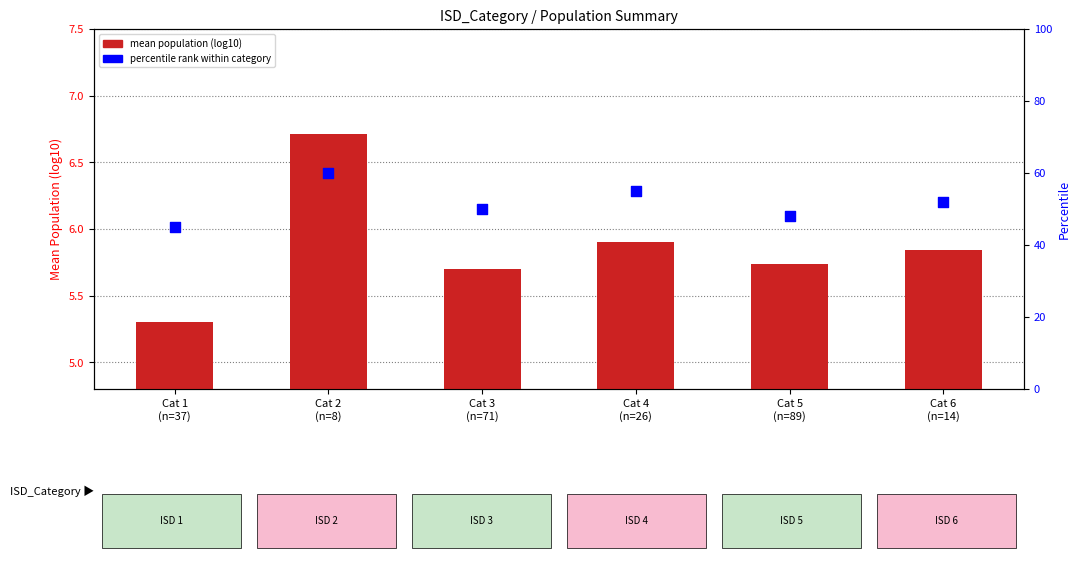

Which series reaches the maximum Y coordinate?

percentile rank within category